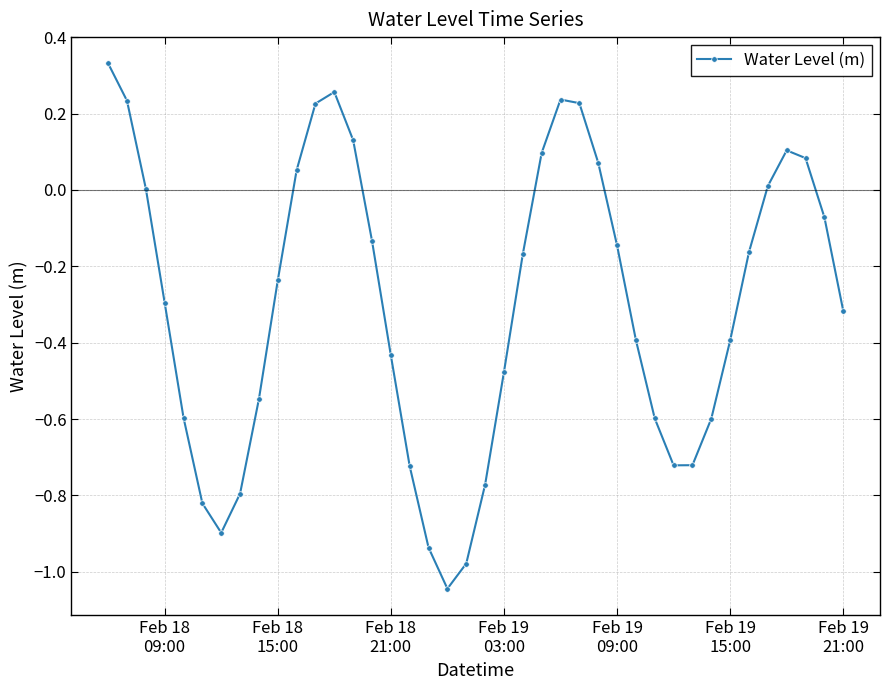

What is the sum of all values?

-11.9